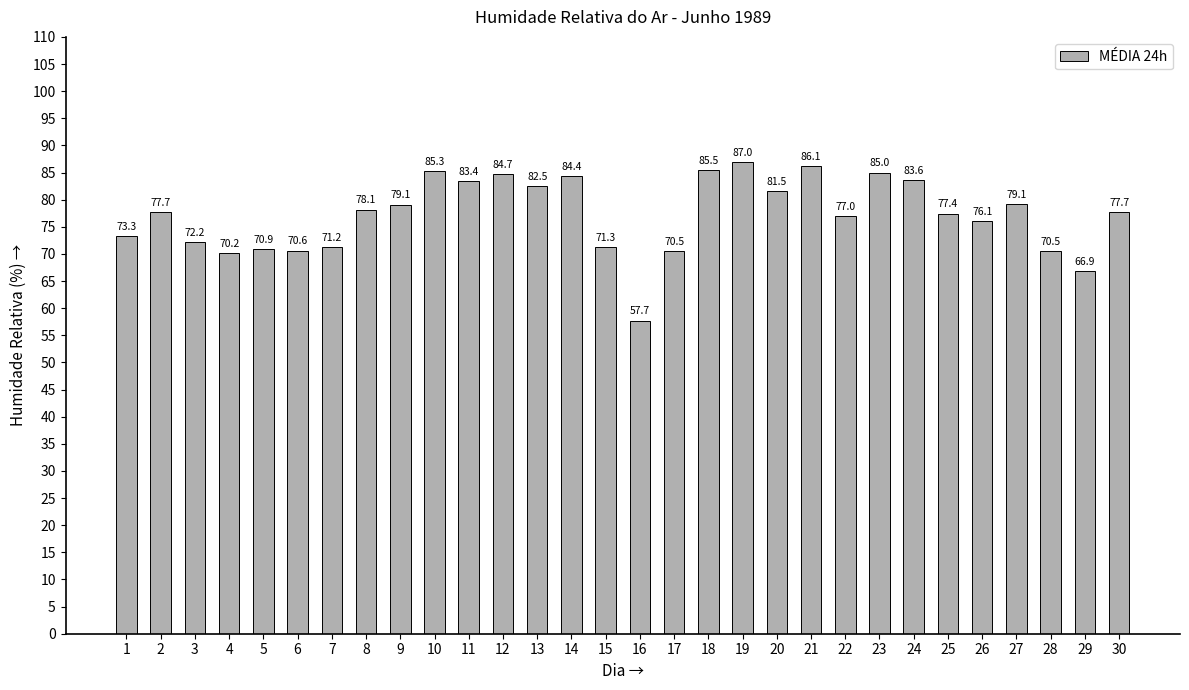

Which has a higher value, 3 or 25?

25